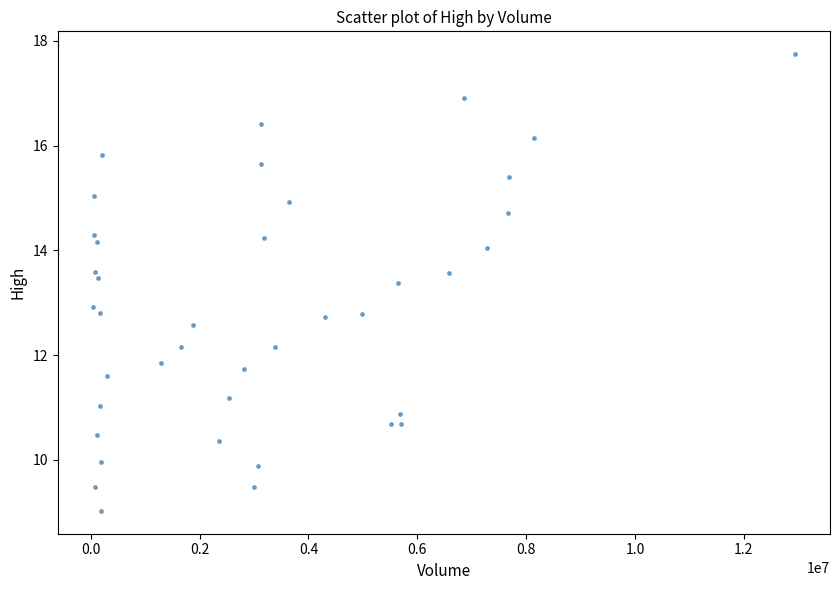

What is the range of X values (max minus min)?

12897316.0